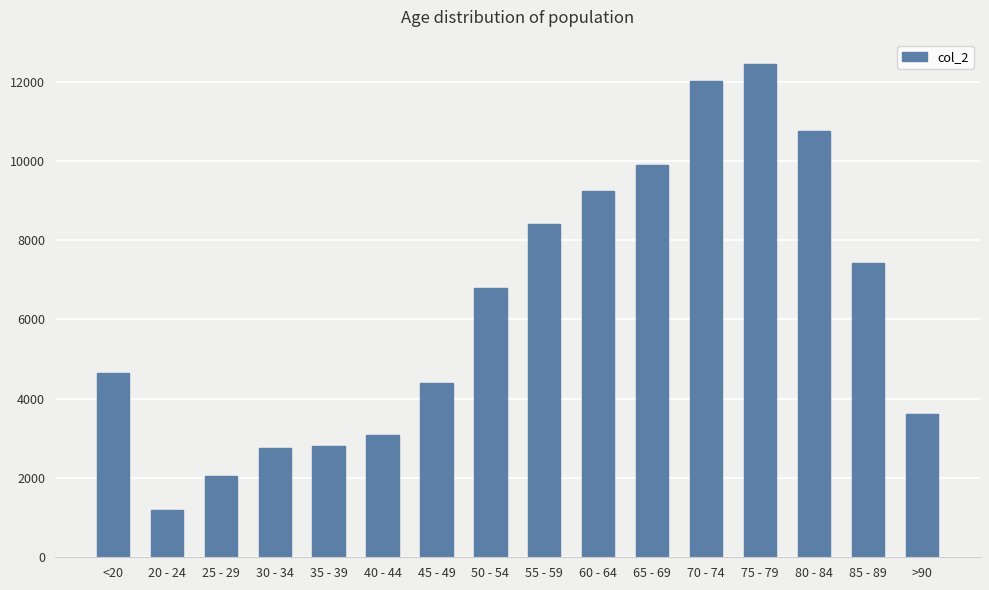

What is the average value?

6343